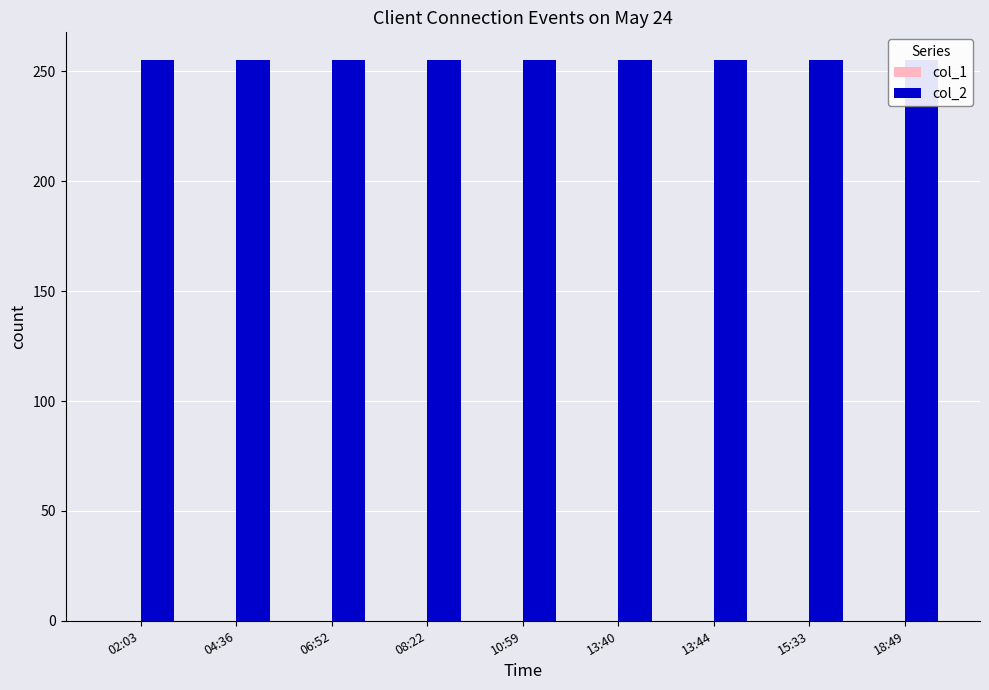

What is the value of the col_2 bar at the 1st from the left?

255